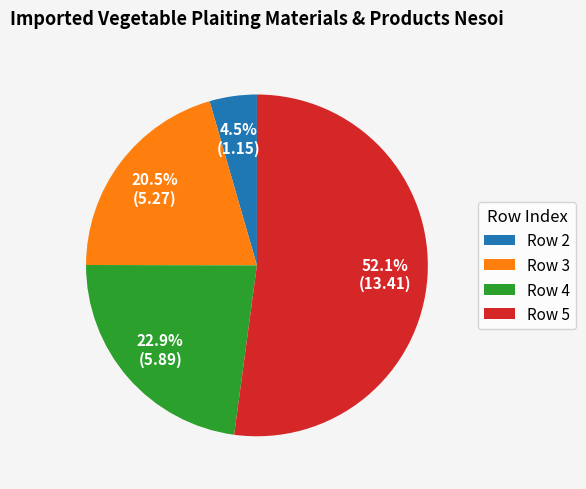

Rank the categories by value from lowest to highest.

Row 2, Row 3, Row 4, Row 5